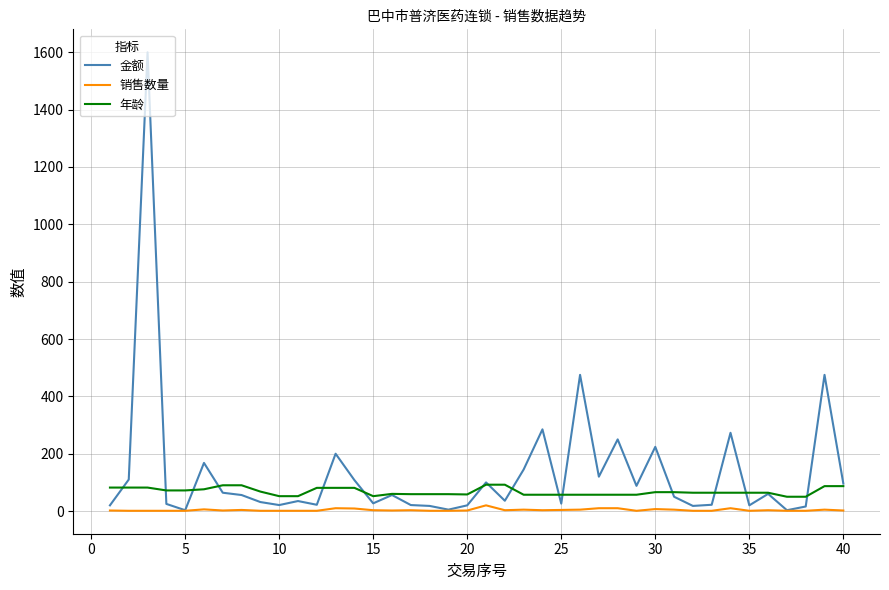

What is the maximum value shown in the chart?

1600.0